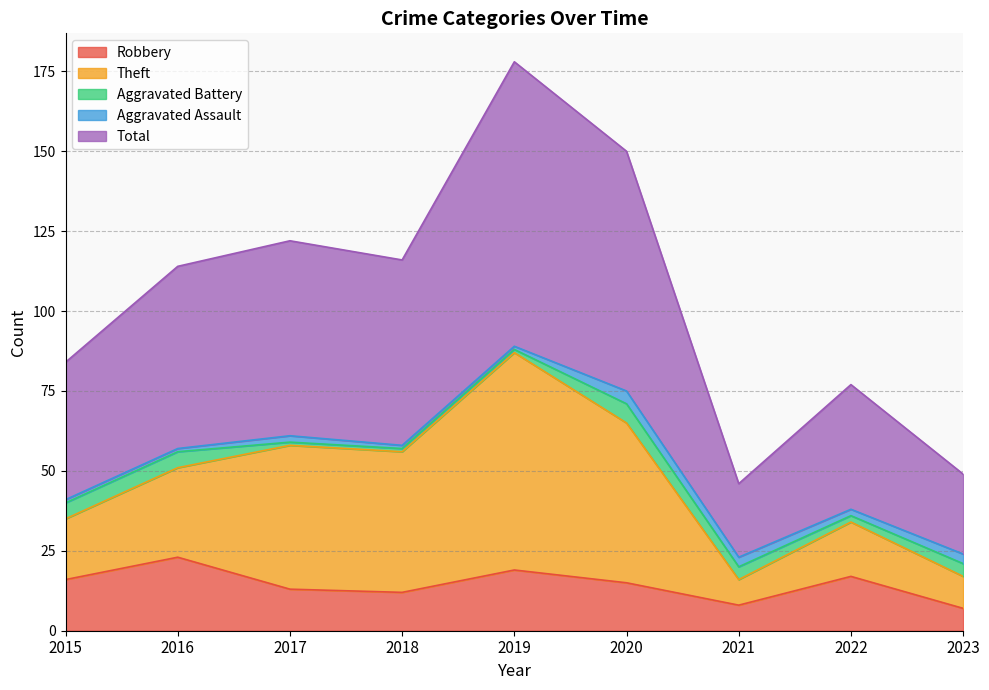

List the series in order of their peak value, lowest first.

Aggravated Assault, Aggravated Battery, Robbery, Theft, Total